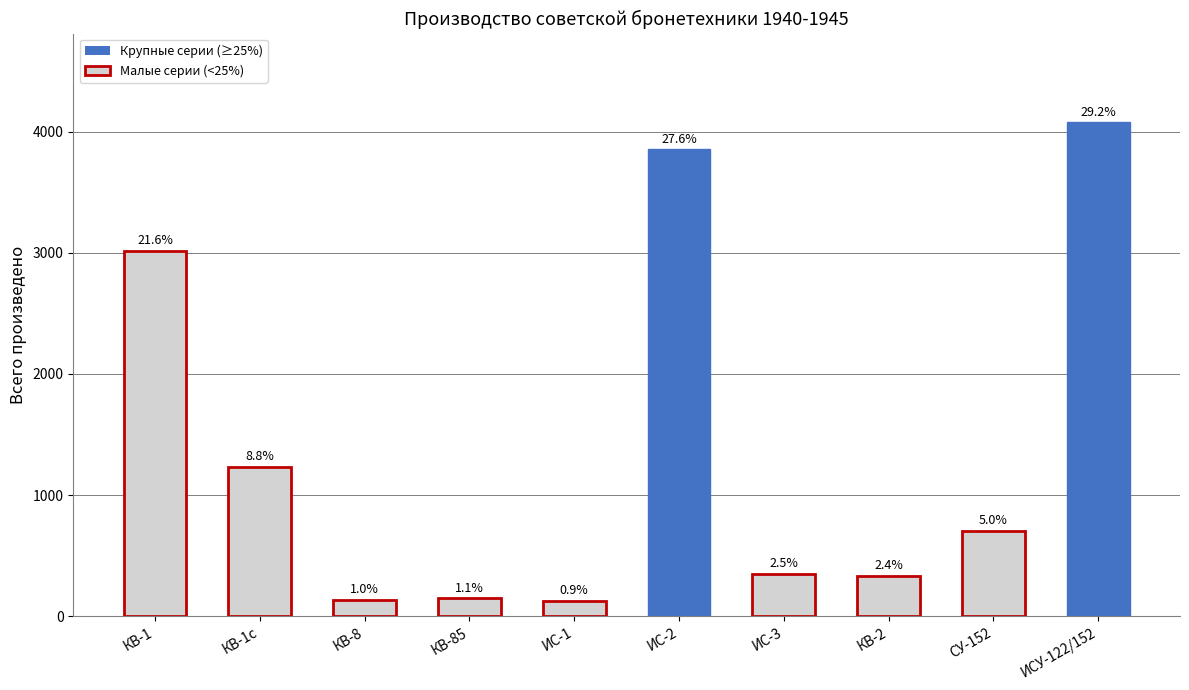

Does the chart contain any negative values?

No